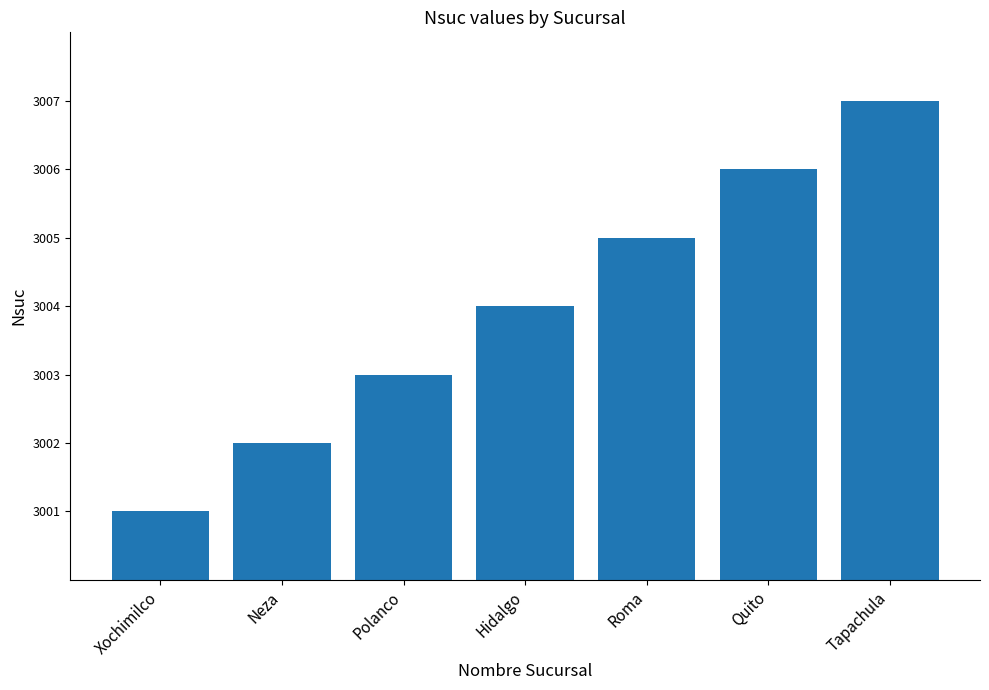

At which category does the chart reach its minimum across all series?

Xochimilco